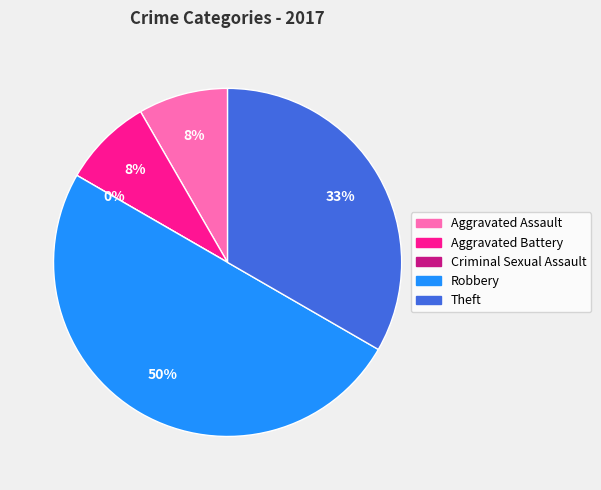

What is the largest slice in the pie chart?

Robbery